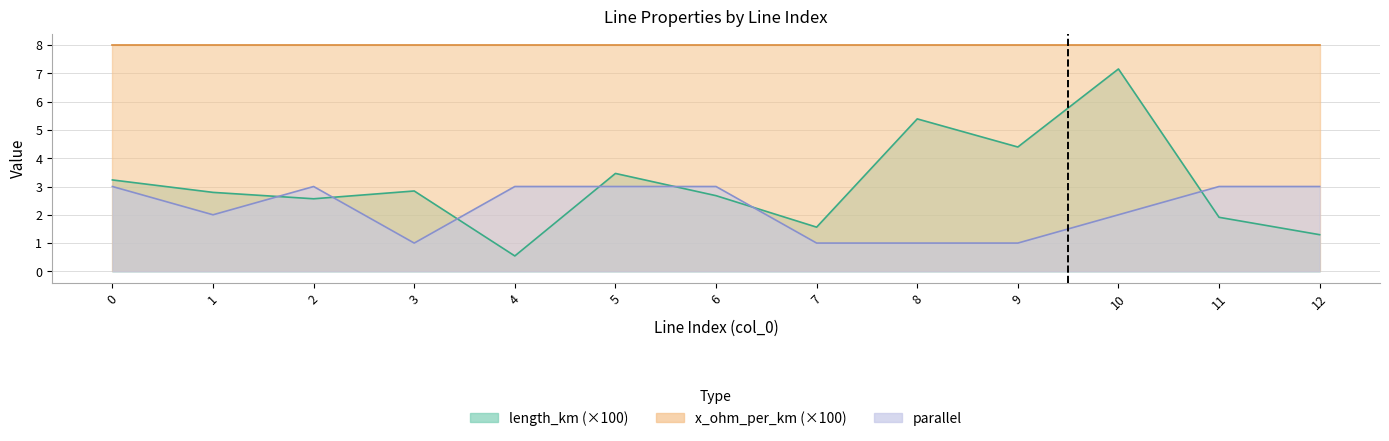

Which series changed the most between 8 and 9?

length_km